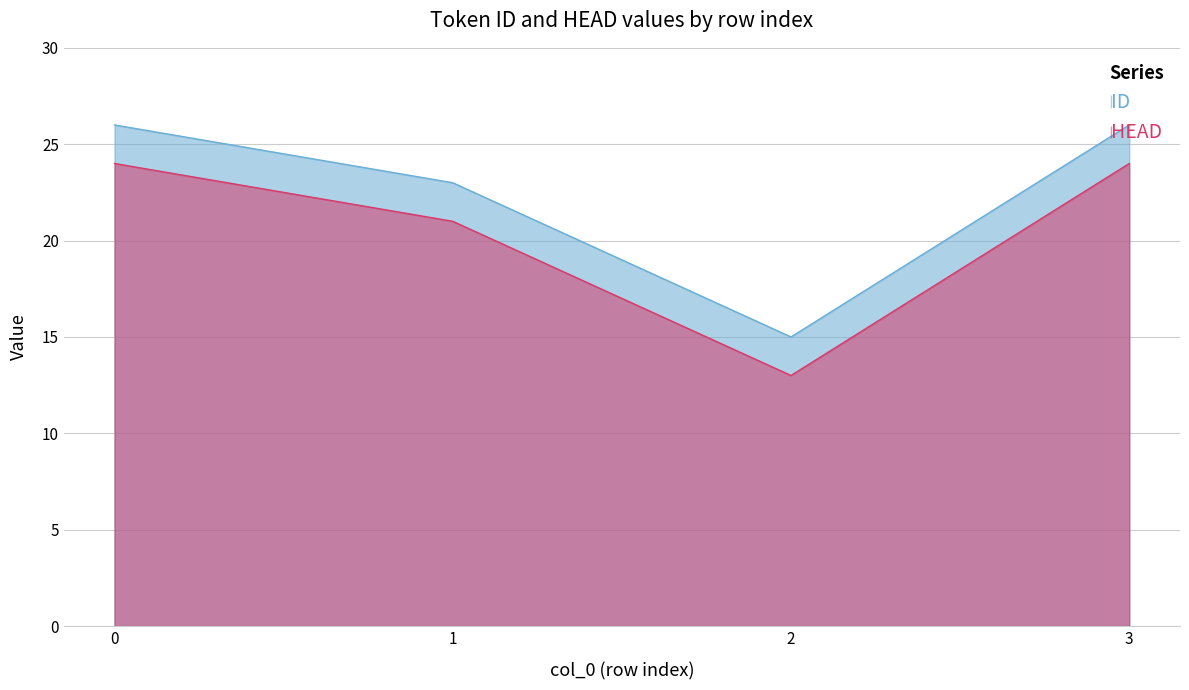

Is it true that ID equals 10 at 1?

False